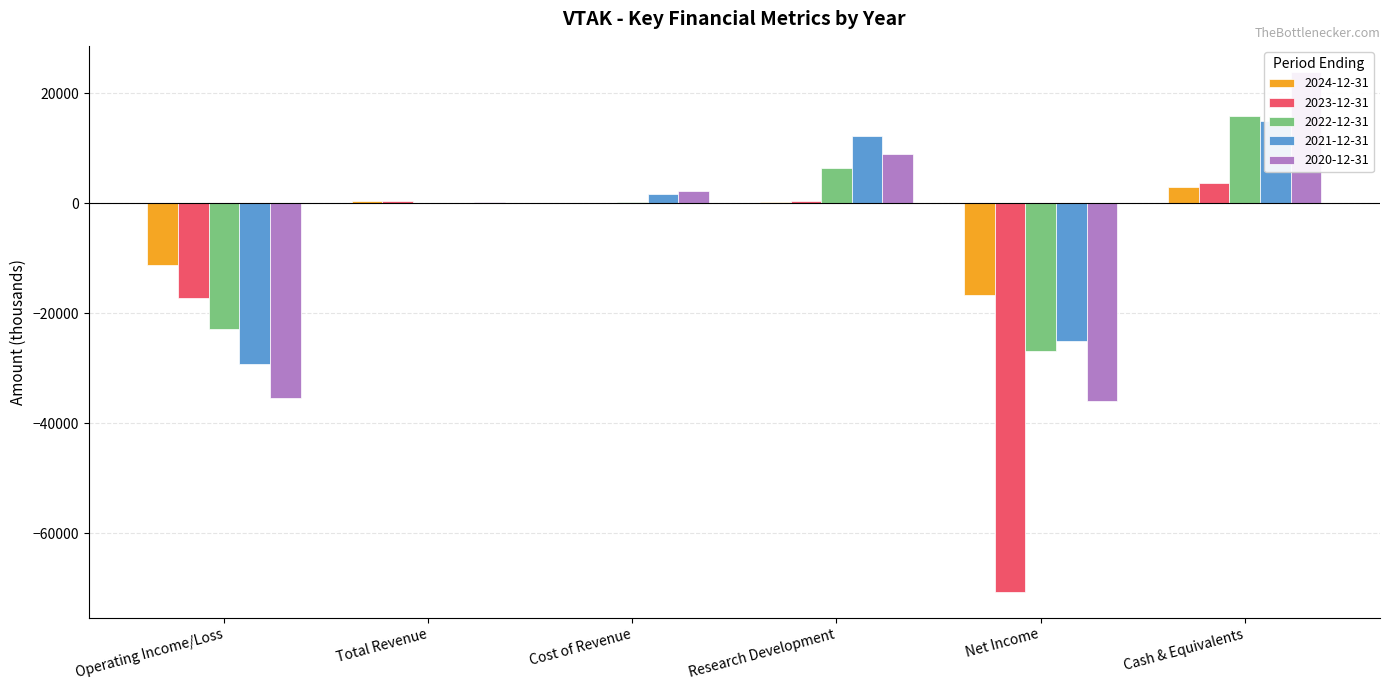

What is the label of the 6th bar from the left?

Cash & Equivalents